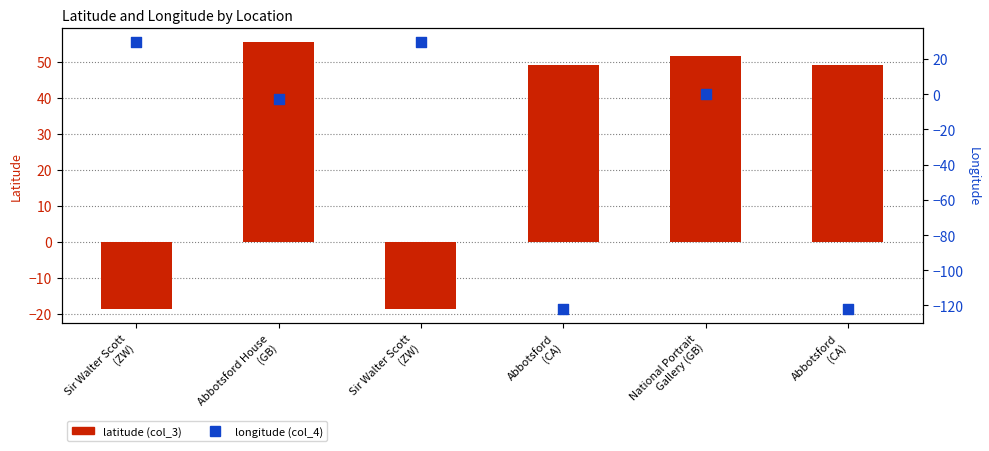

Which series reaches the maximum Y coordinate?

latitude (col_3)